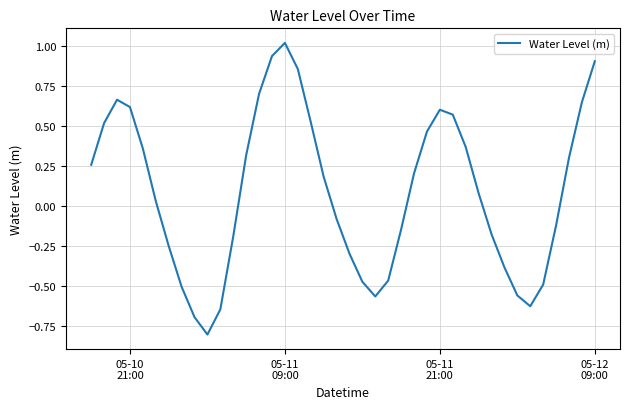

What is the difference between the maximum and minimum values?

1.8